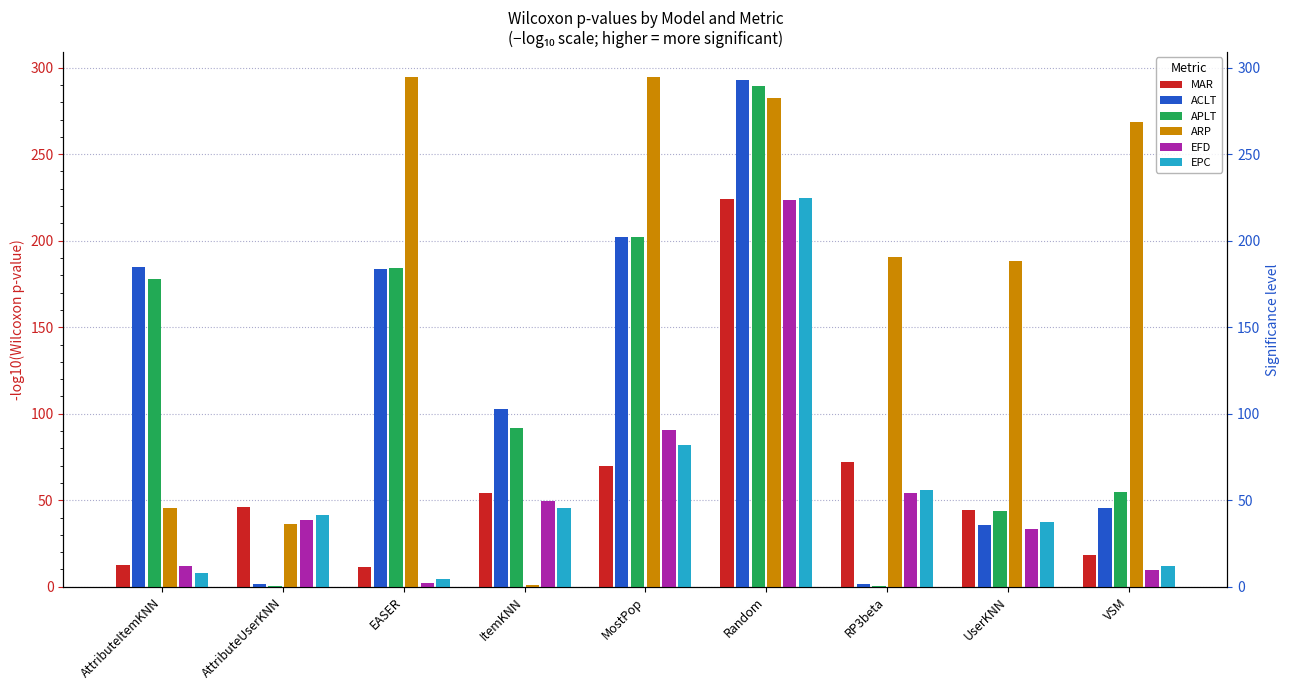

True or false: EPC has a value of 45.7 at ItemKNN.

True